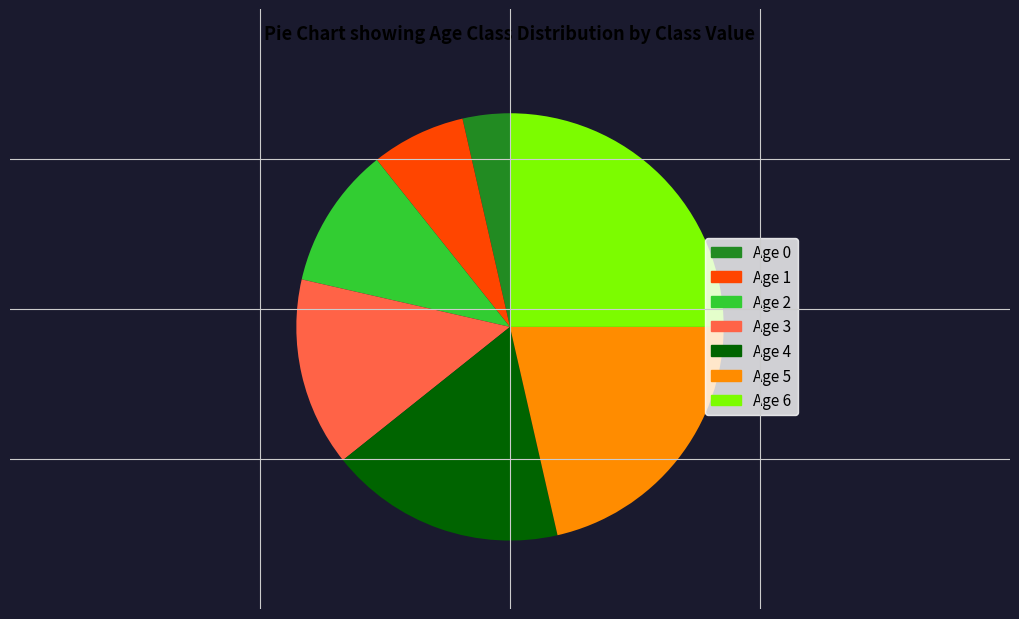

Is there any slice that represents more than half of the pie?

No